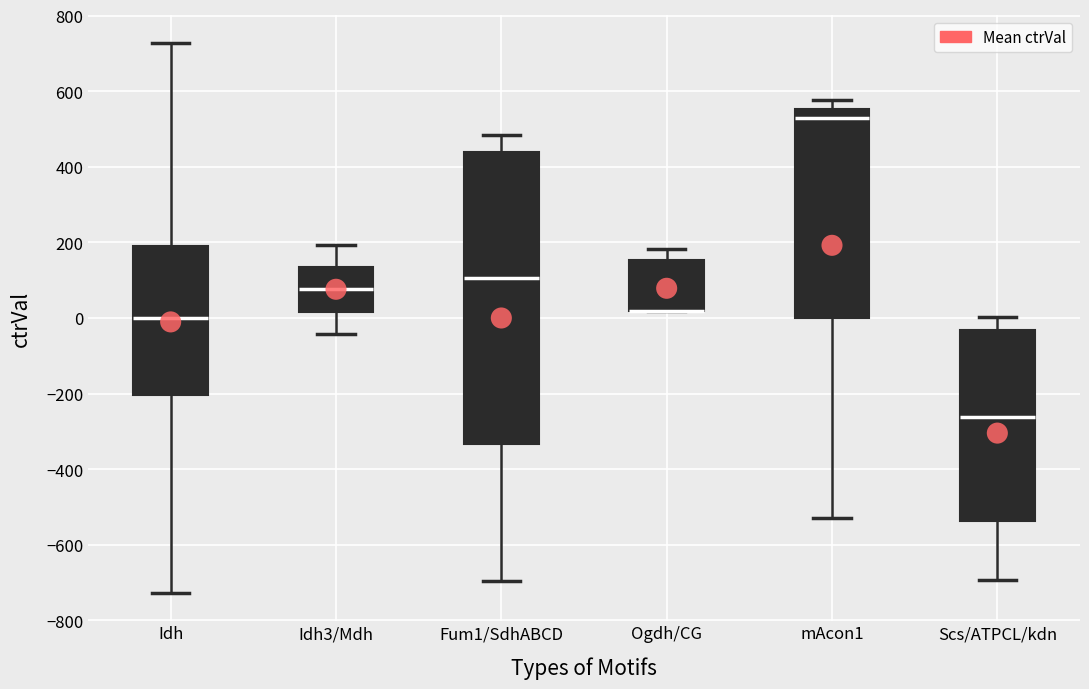

Which box is the tallest, from its lower edge to its upper edge?

Fum1/SdhABCD